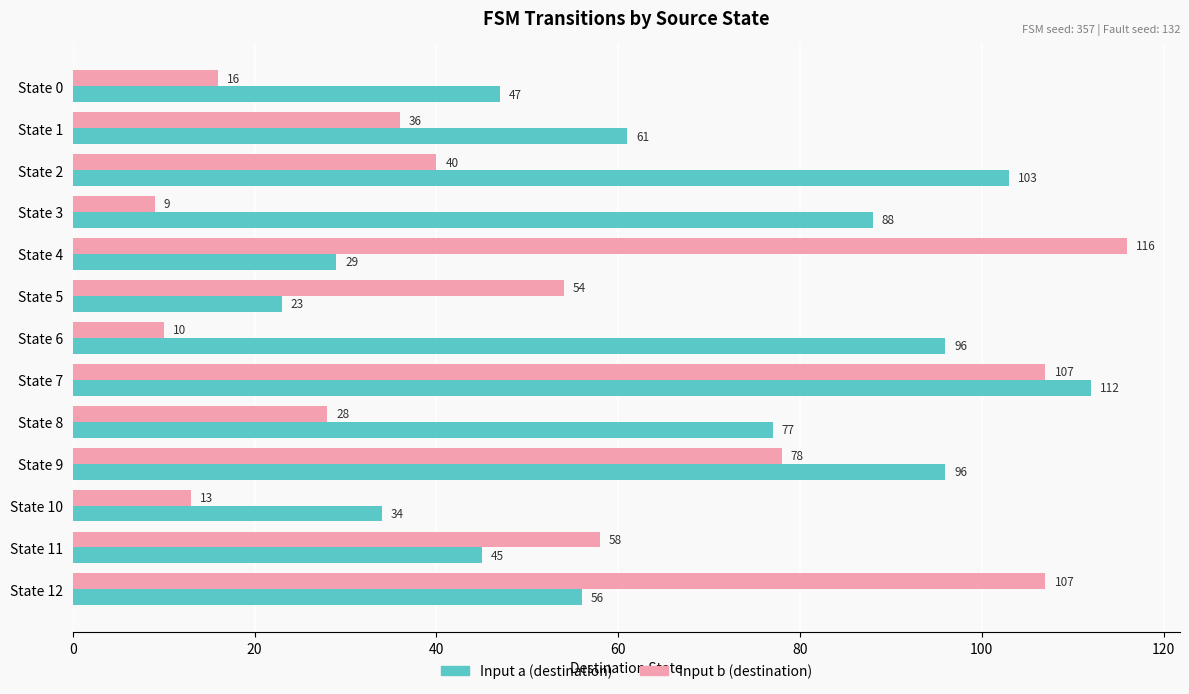

How many values in the Input b (destination) series are below 40?

6